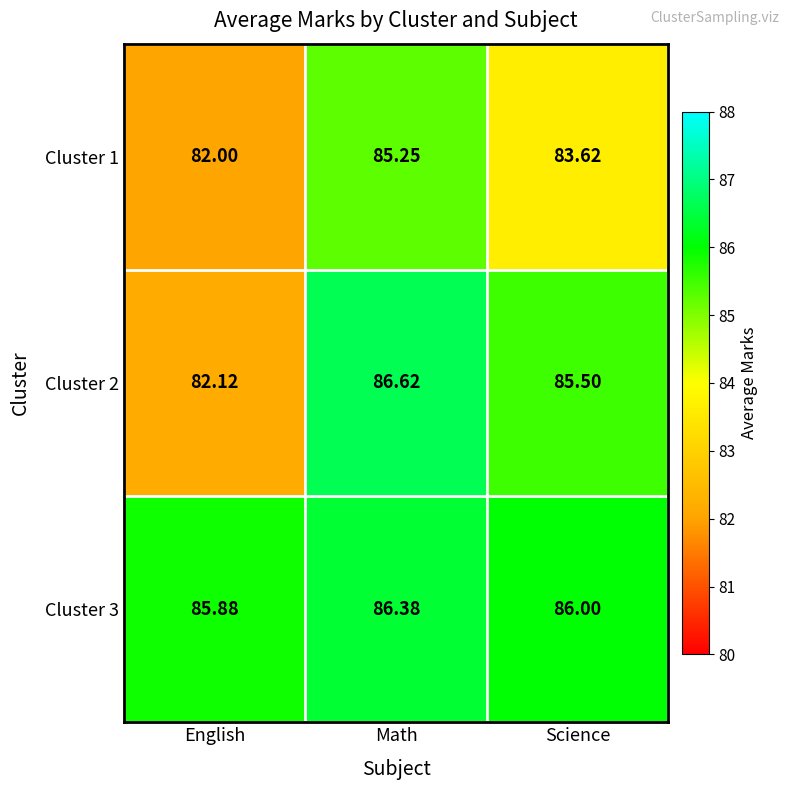

Is the value of Cluster 2 at Math greater than the value of Cluster 1 at English?

Yes